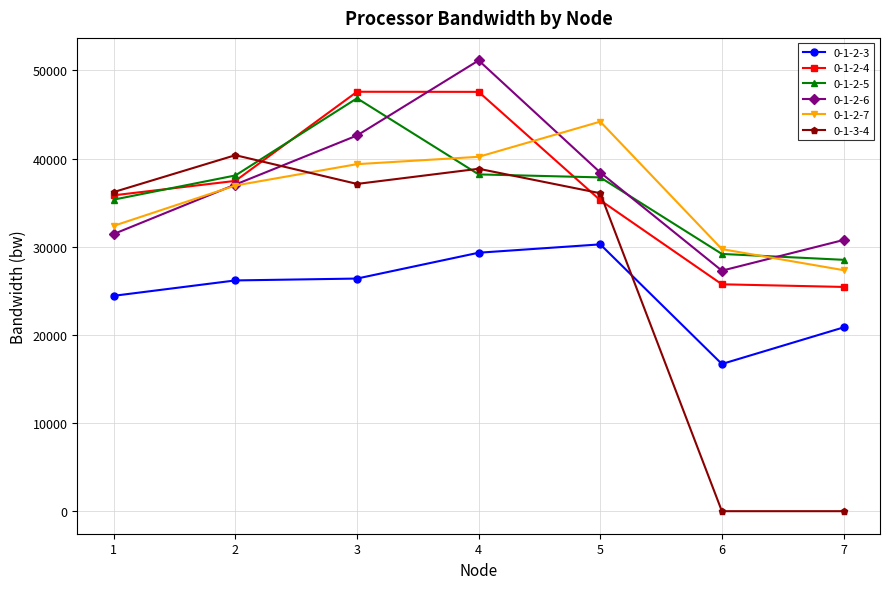

Which series has the widest spread of values?

0-1-3-4